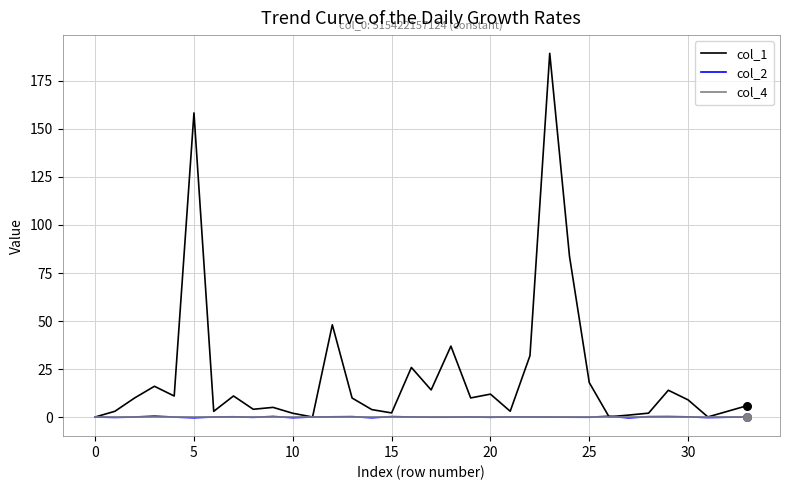

Which series has the widest spread of values?

col_1